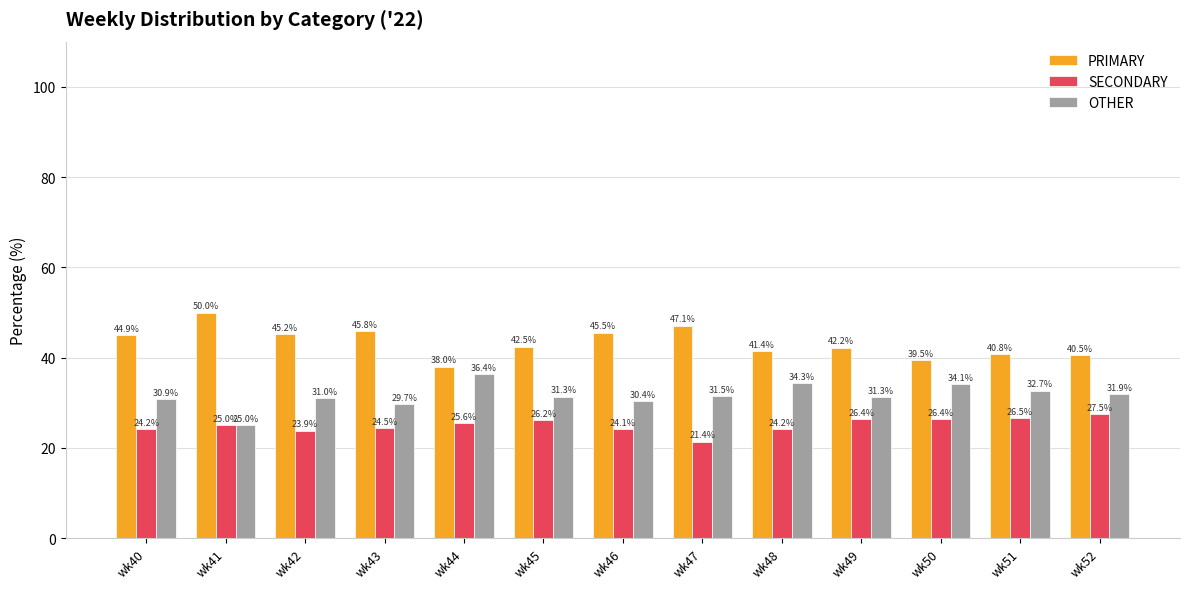

Which series has the widest spread of values?

PRIMARY